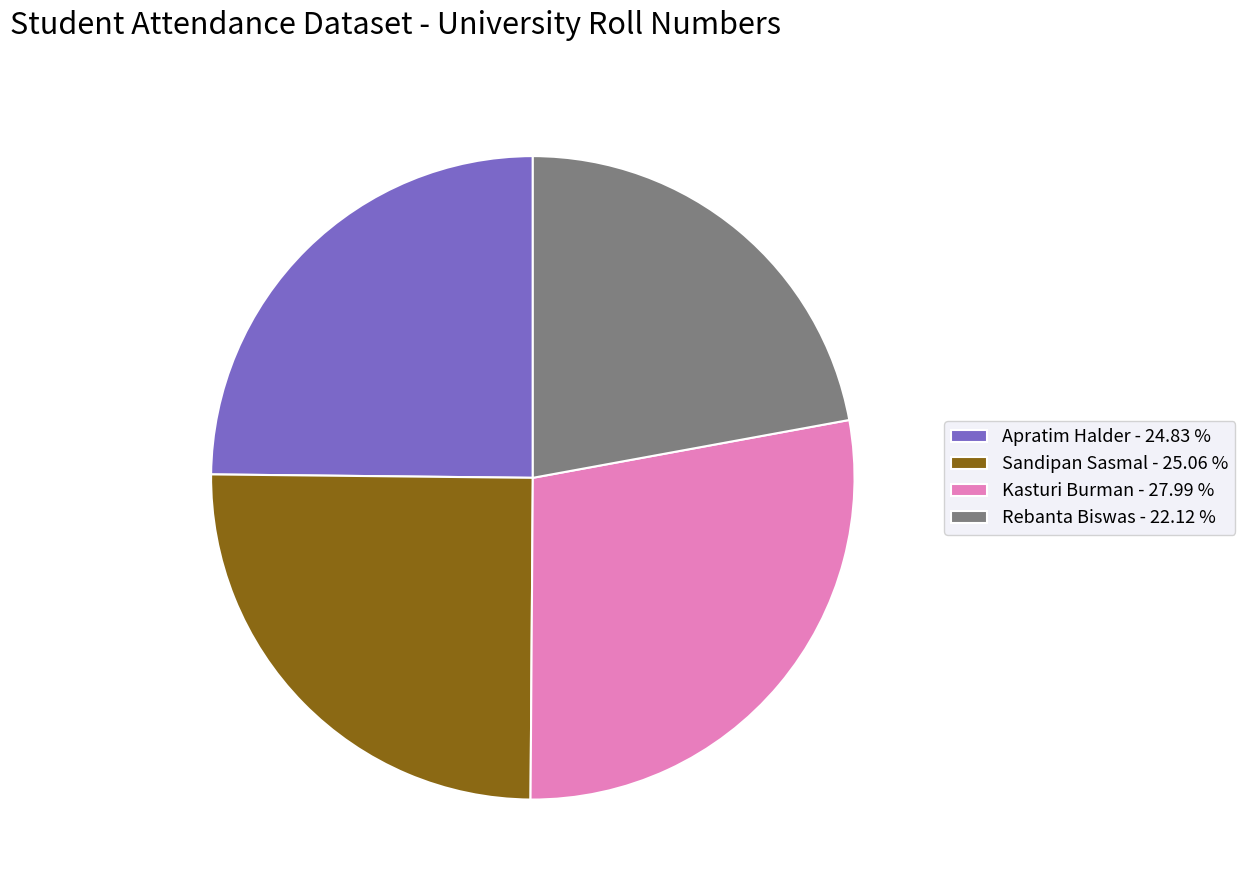

Does any single category account for the majority?

No